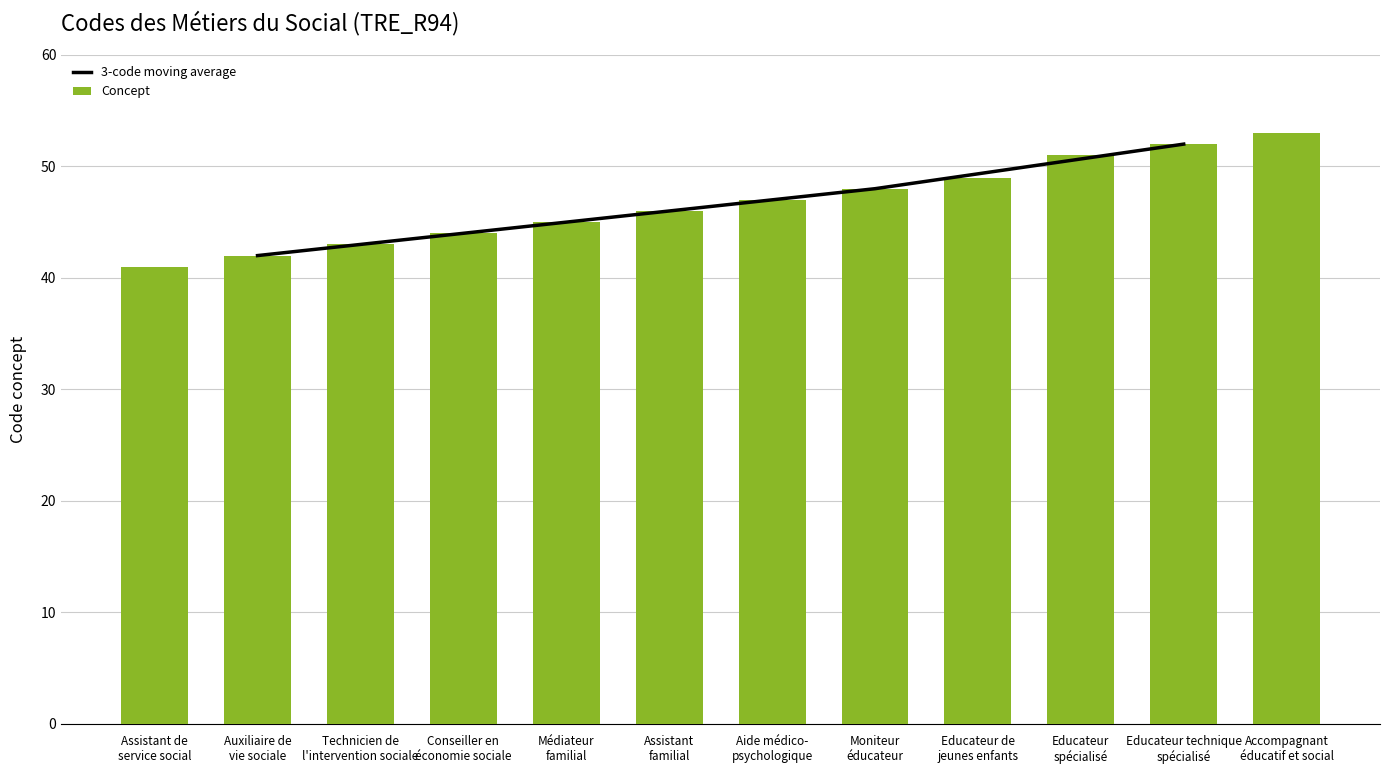

Approximately how many times larger is the value at Moniteur
éducateur compared to Educateur technique
spécialisé?

0.9